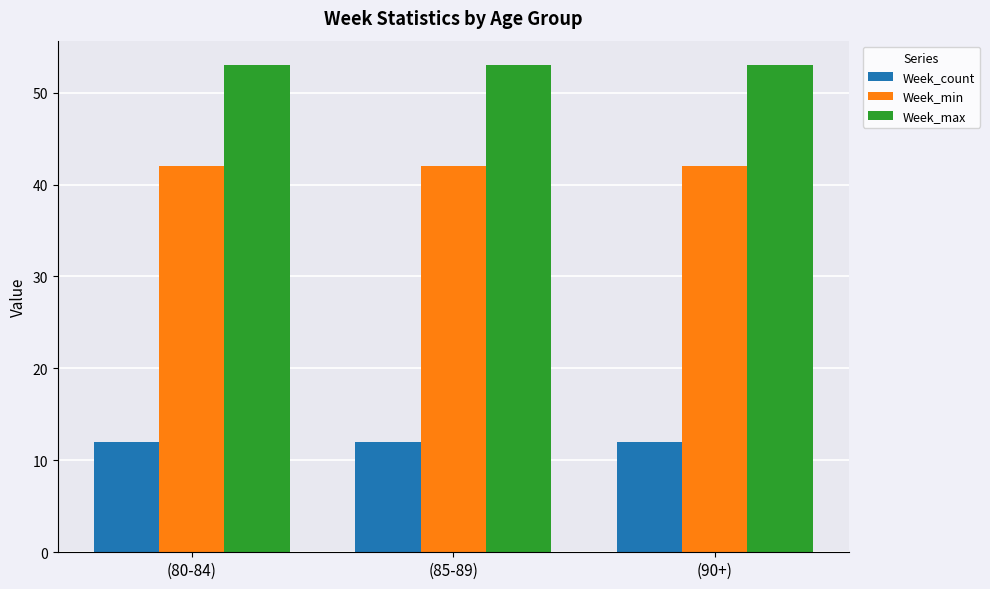

What is the greatest value displayed?

53